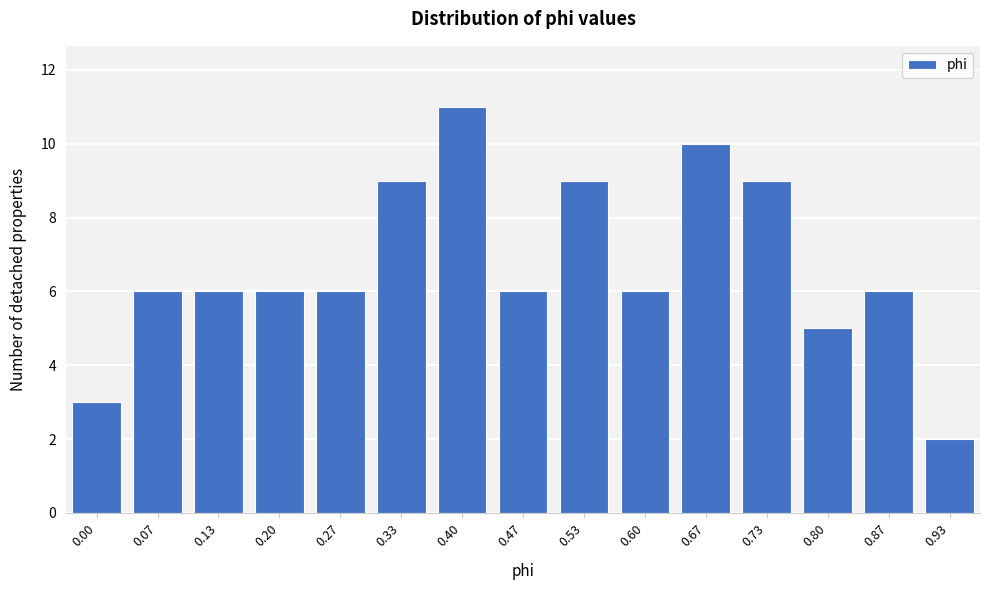

Reading right to left, list all the values displayed in this chart.

0.93=2	0.87=6	0.80=5	0.73=9	0.67=10	0.60=6	0.53=9	0.47=6	0.40=11	0.33=9	0.27=6	0.20=6	0.13=6	0.07=6	0.00=3